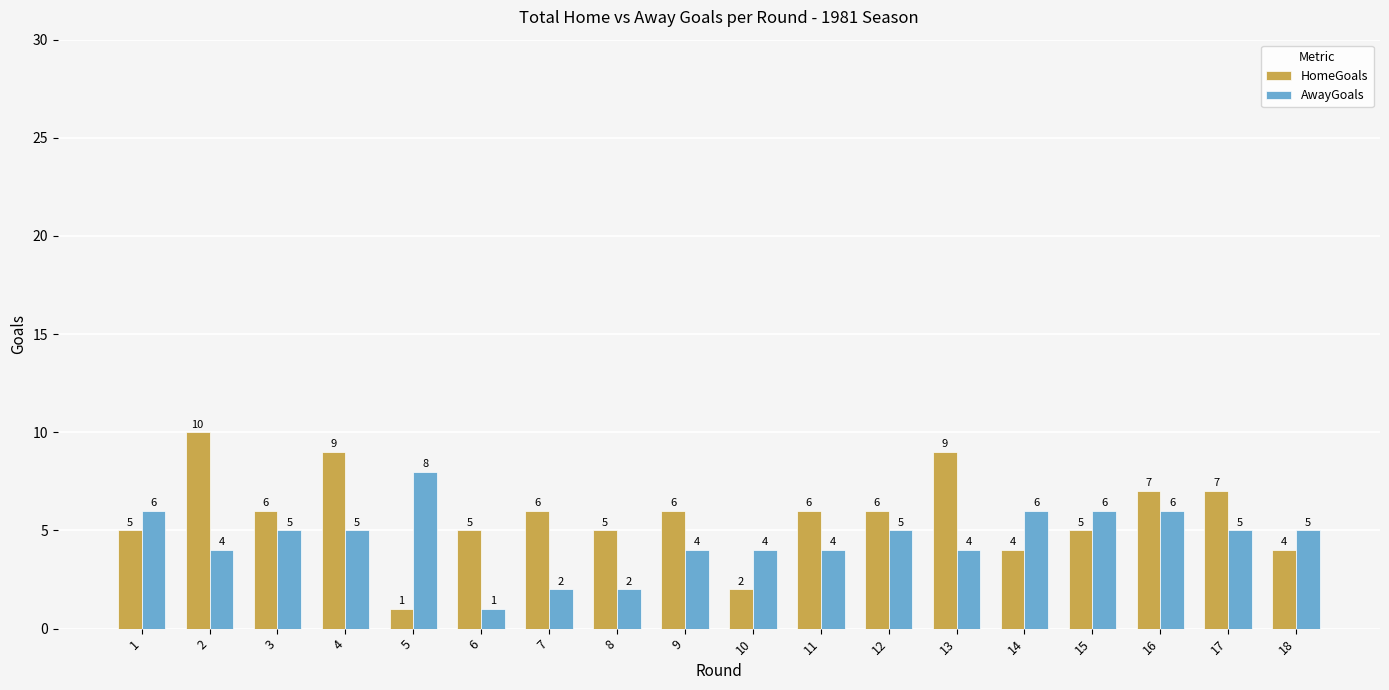

Is the value of HomeGoals at 3 greater than the value of AwayGoals at 17?

Yes